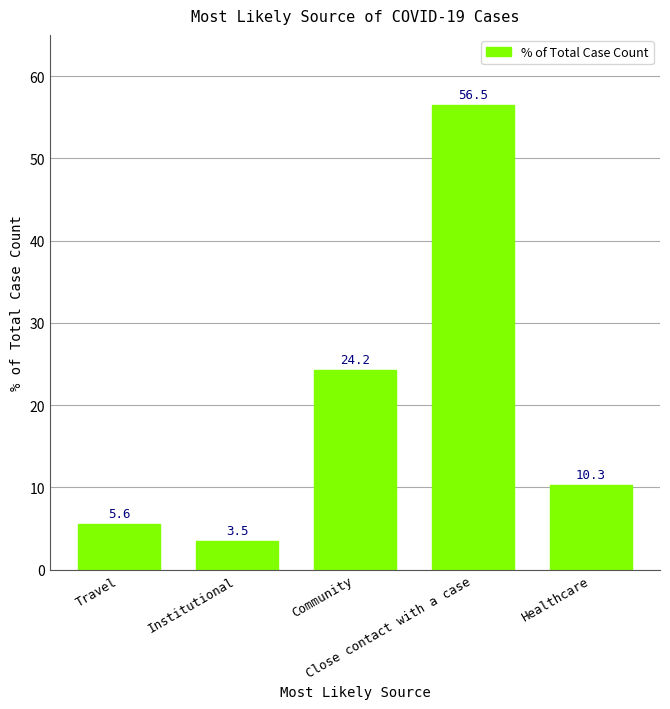

Reading left to right, transcribe all the data shown in this chart.

5.6	3.5	24.2	56.5	10.3